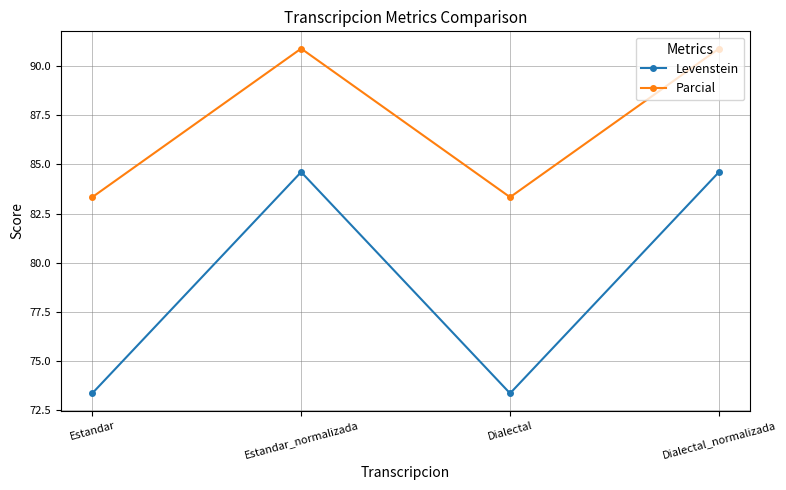

List the series in order of their overall mean, lowest first.

Levenstein, Parcial